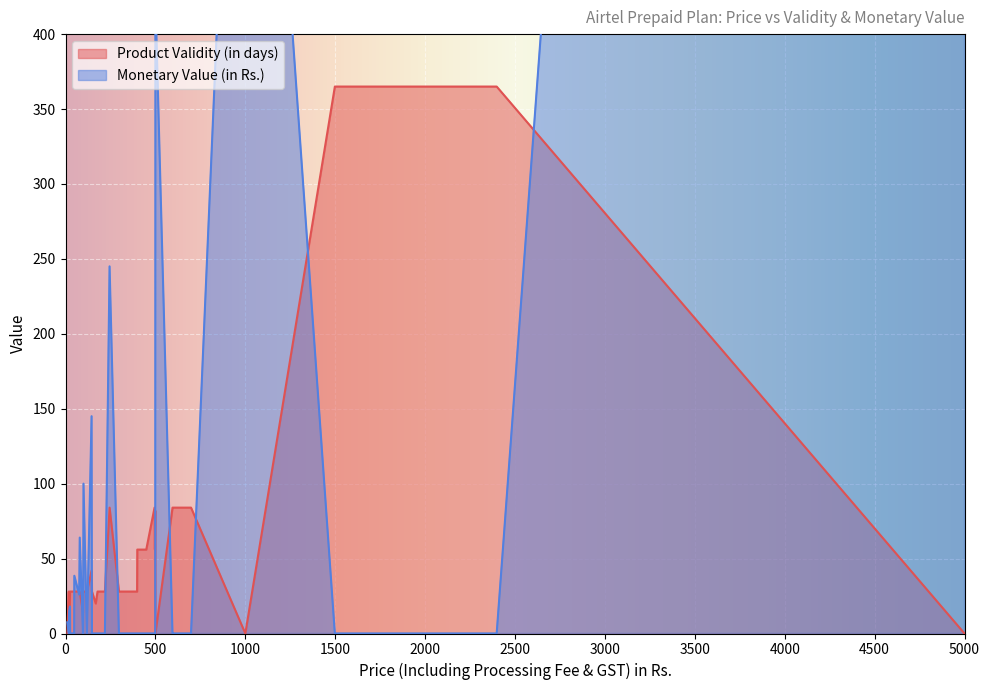

What is the difference between the second highest and minimum values in the Monetary Value (in Rs.) series?

847.5